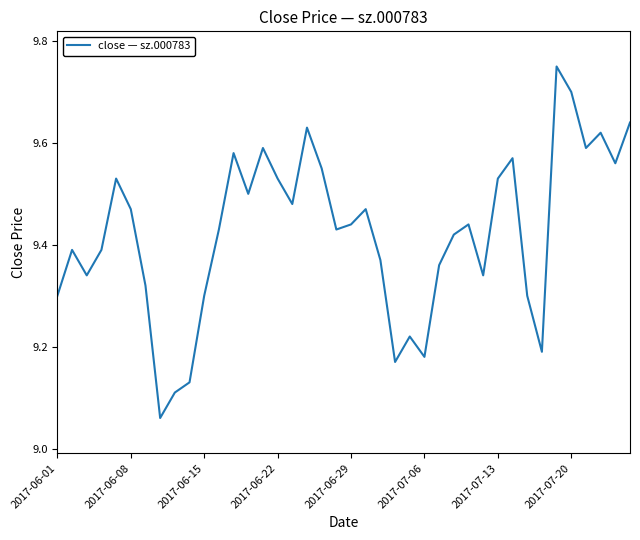

What is the difference between the maximum and minimum values?

0.7